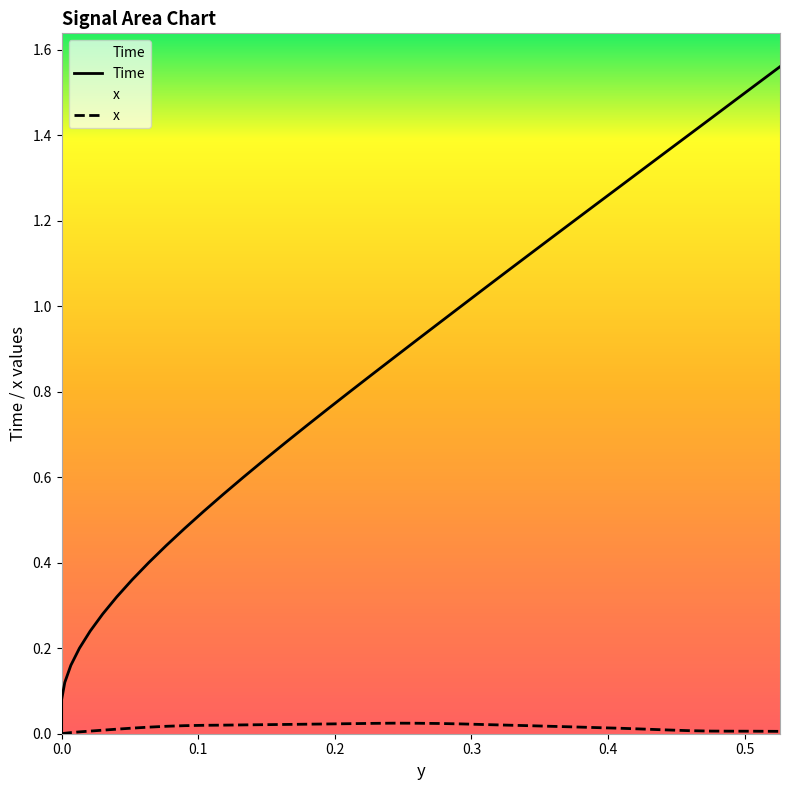

How many data points in Time are above 0?

39